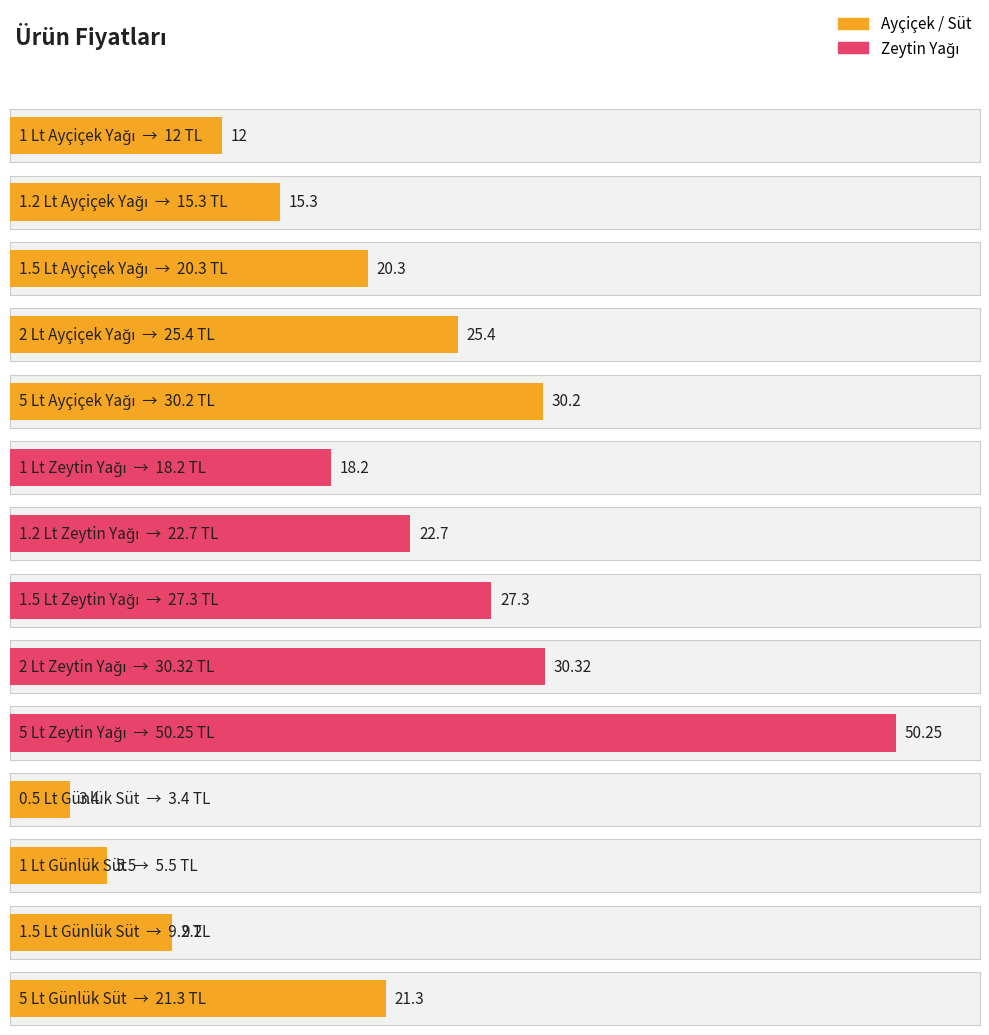

What is the difference between the maximum and minimum values?

46.9